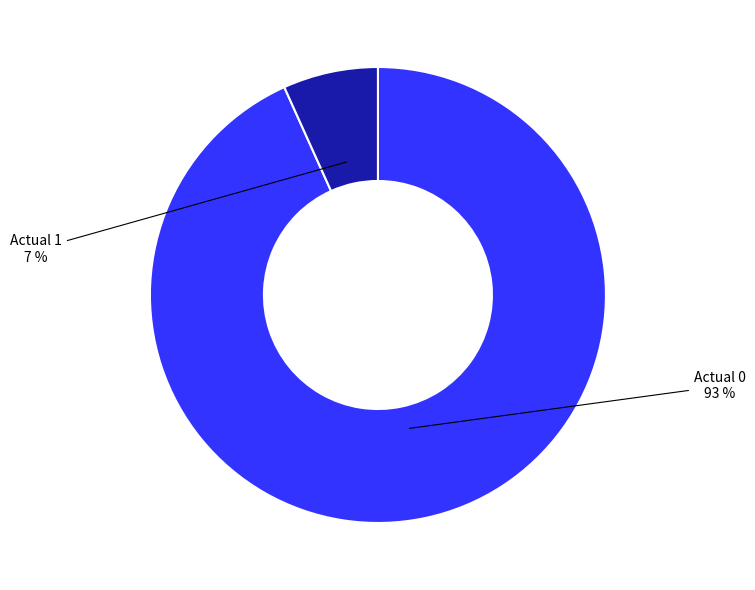

Combined, do Actual 0 and Actual 1 account for over 50%?

Yes